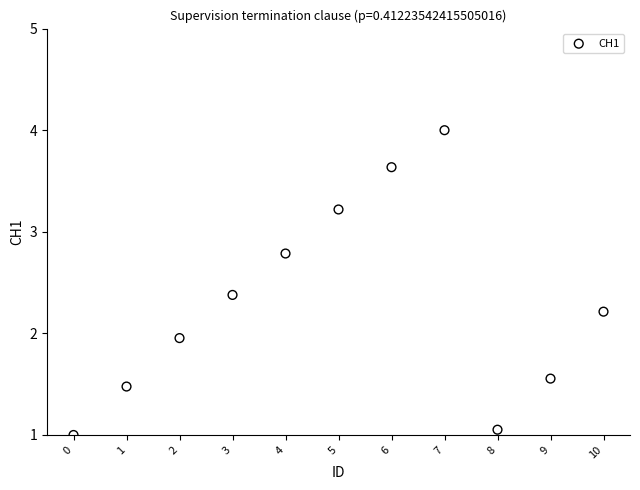

What is the average Y value?

2.3